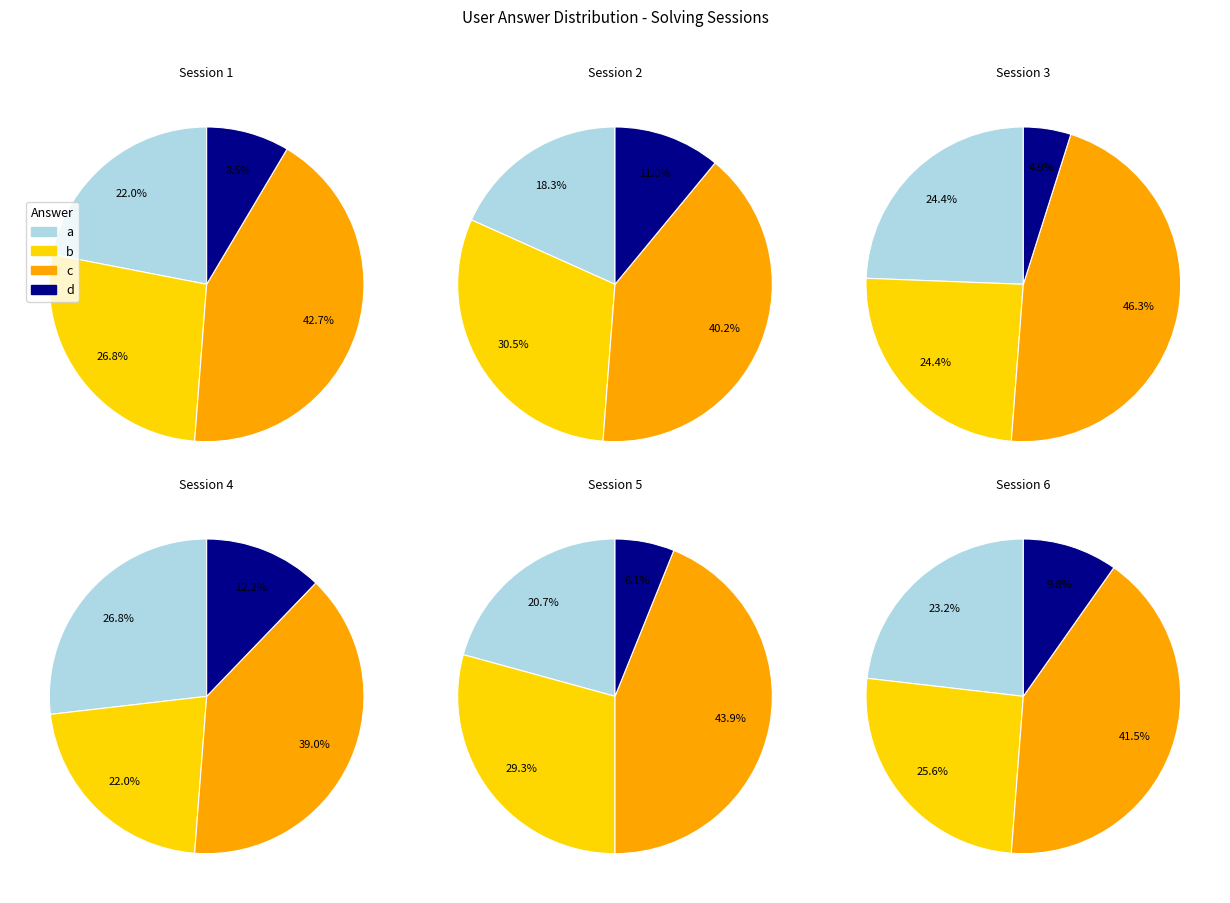

To the nearest percent, what is the difference between the largest and smallest slice percentages?

34%